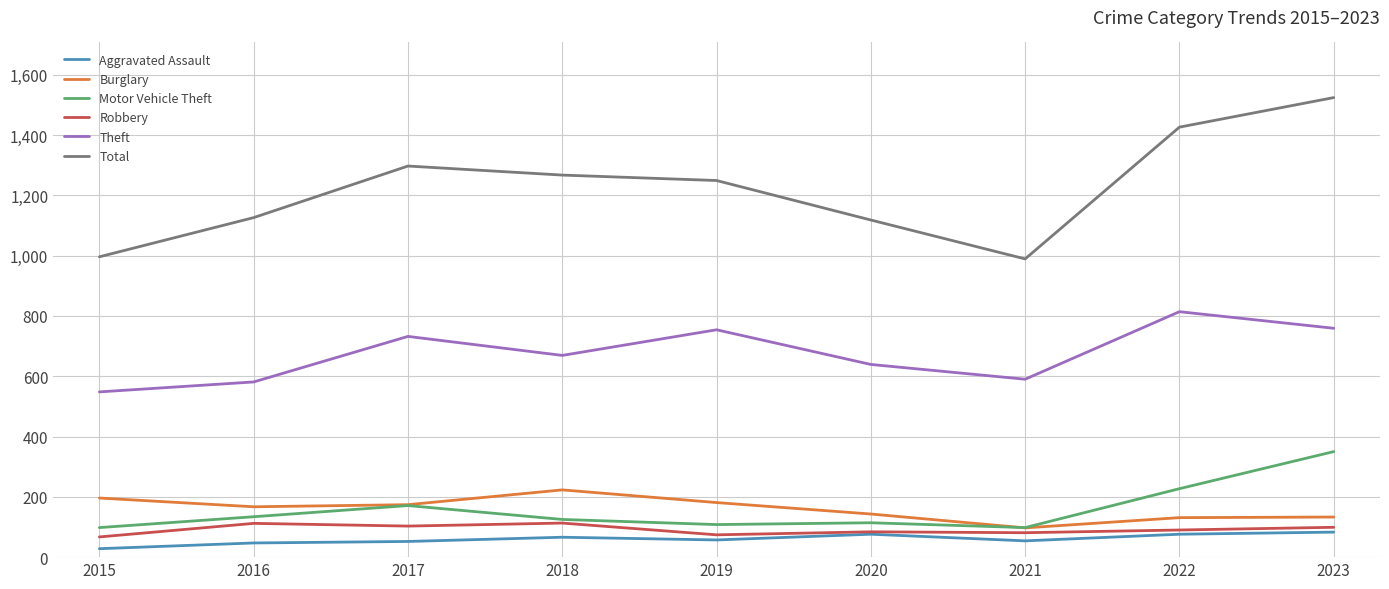

Which series has the largest range (max minus min)?

Total